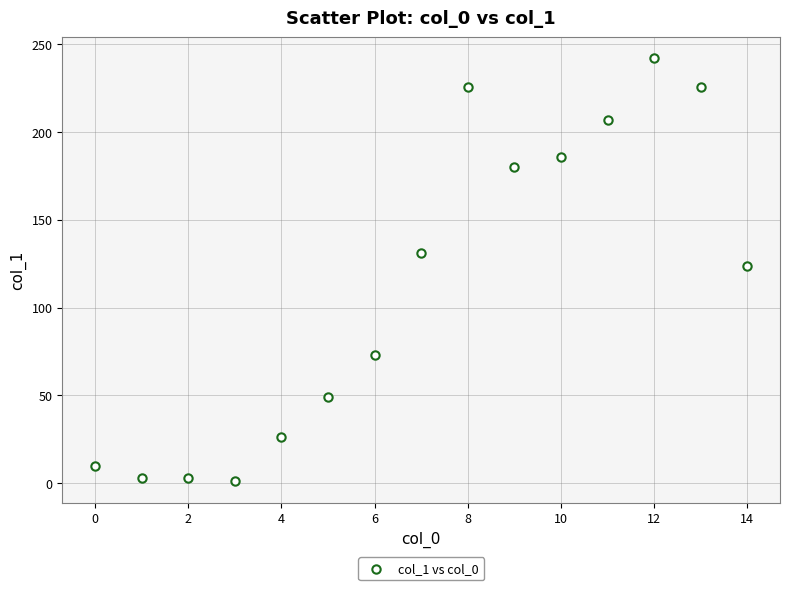

What Y value in the scatter plot is closest to 121?

124